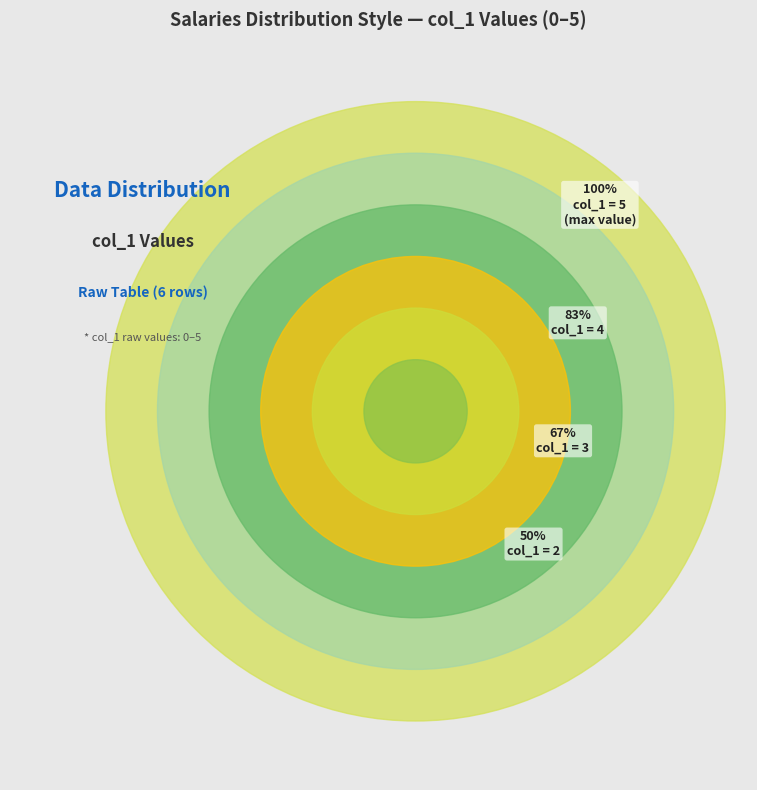

Rank the categories by value from lowest to highest.

0, 1, 2, 3, 4, 5